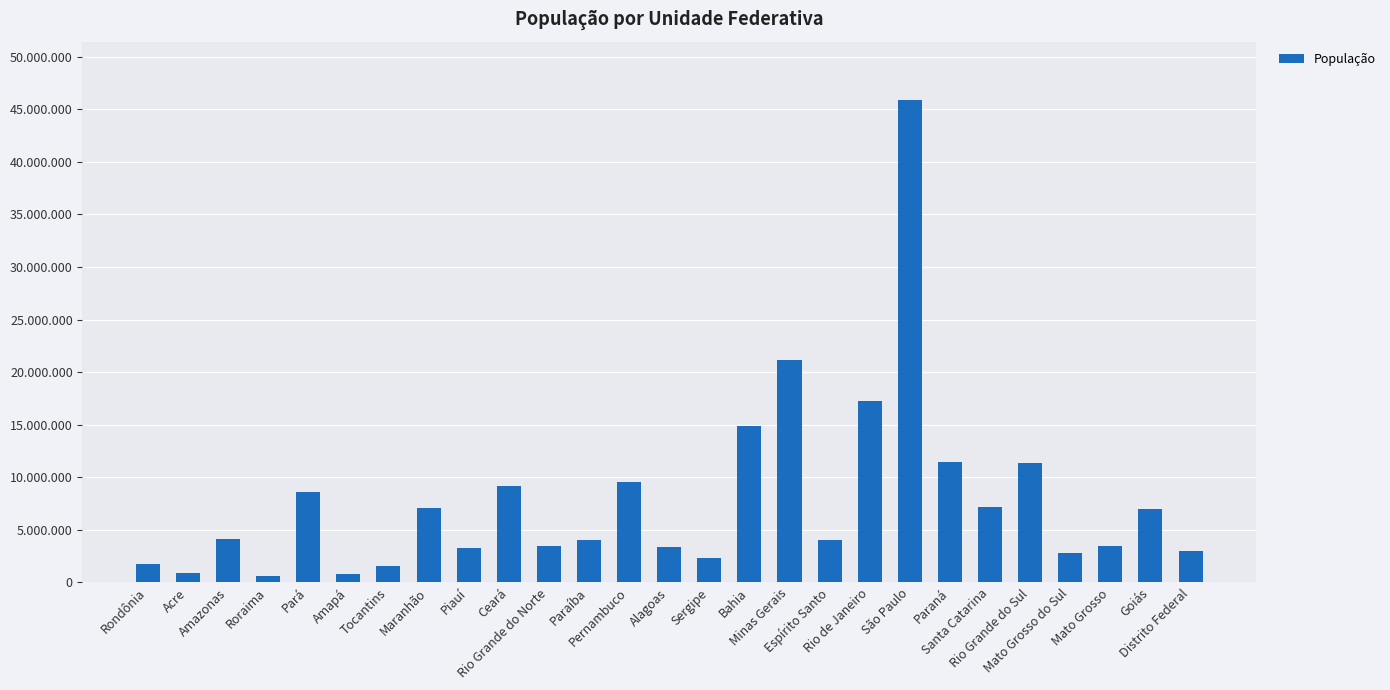

Approximately how many times larger is the value at Amazonas compared to Rio Grande do Norte?

1.2